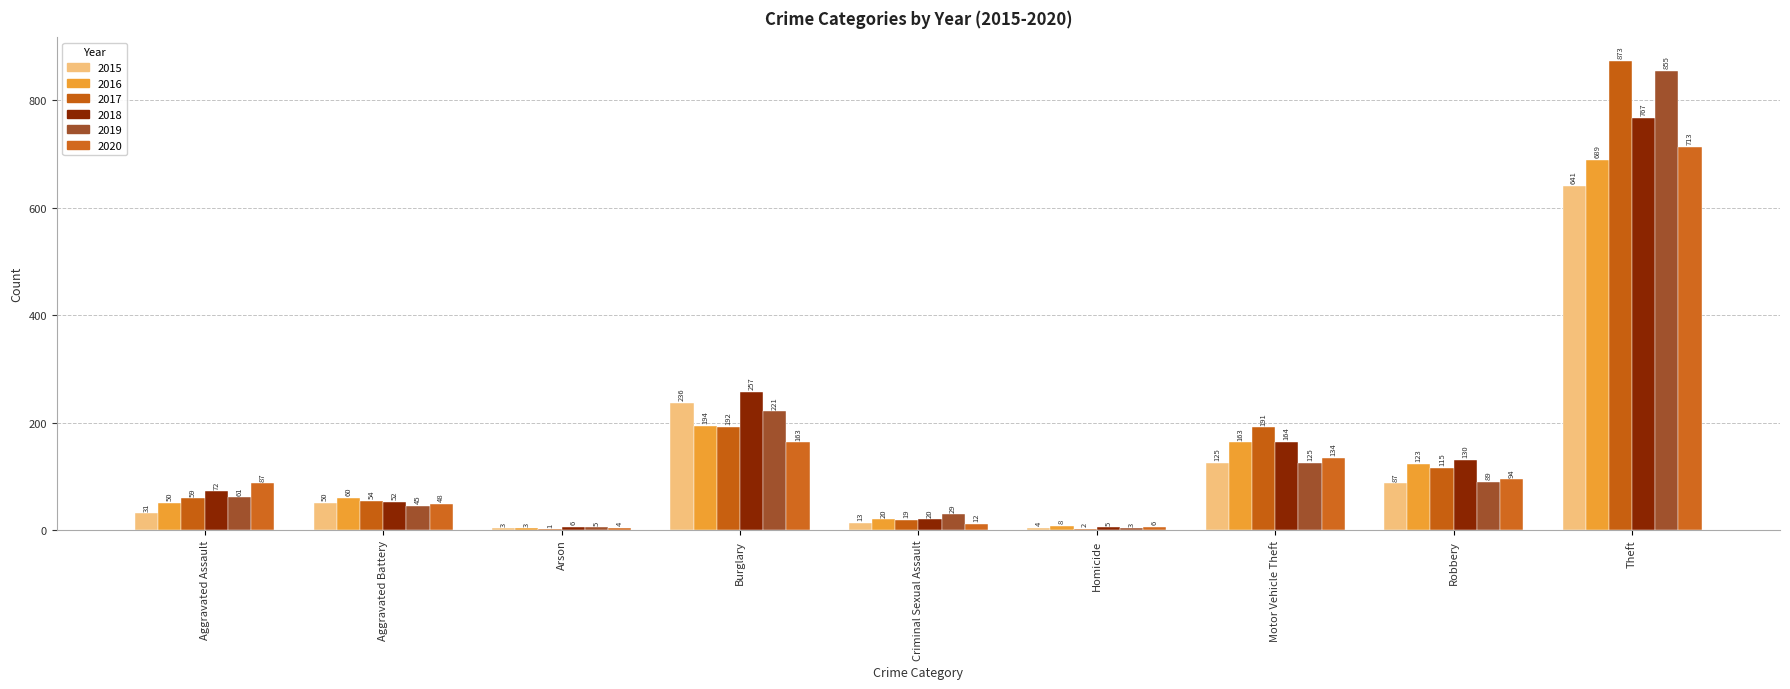

At which label does 2018 first exceed 72?

Burglary